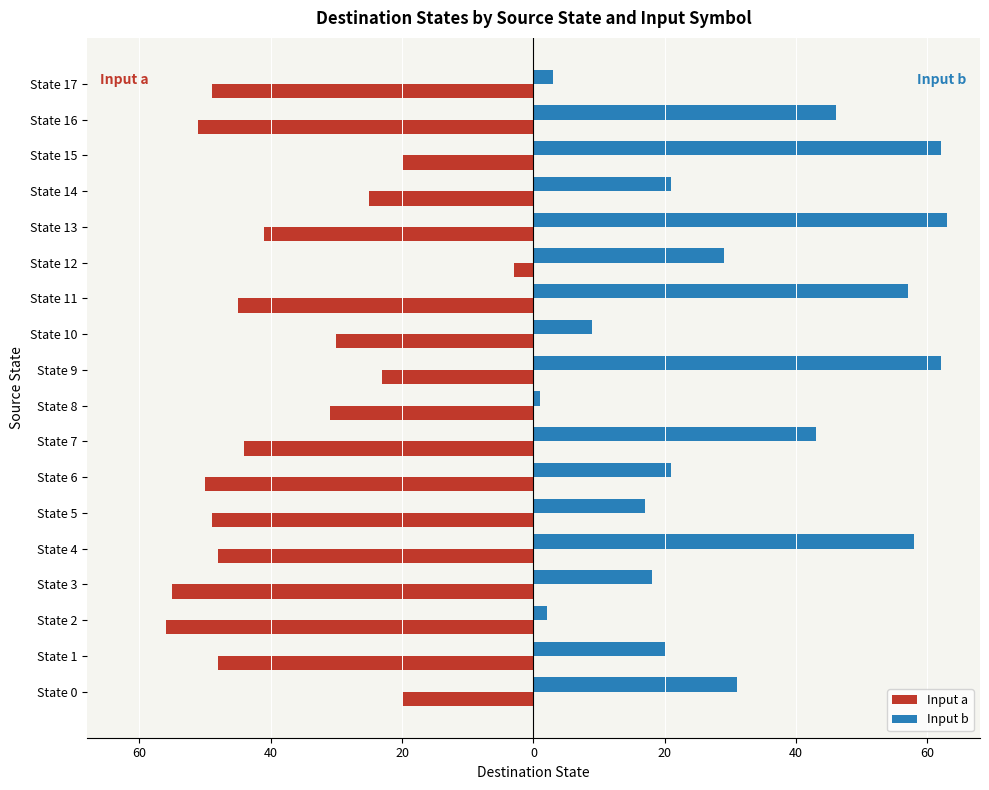

What are all the series names shown in the legend?

Input a, Input b